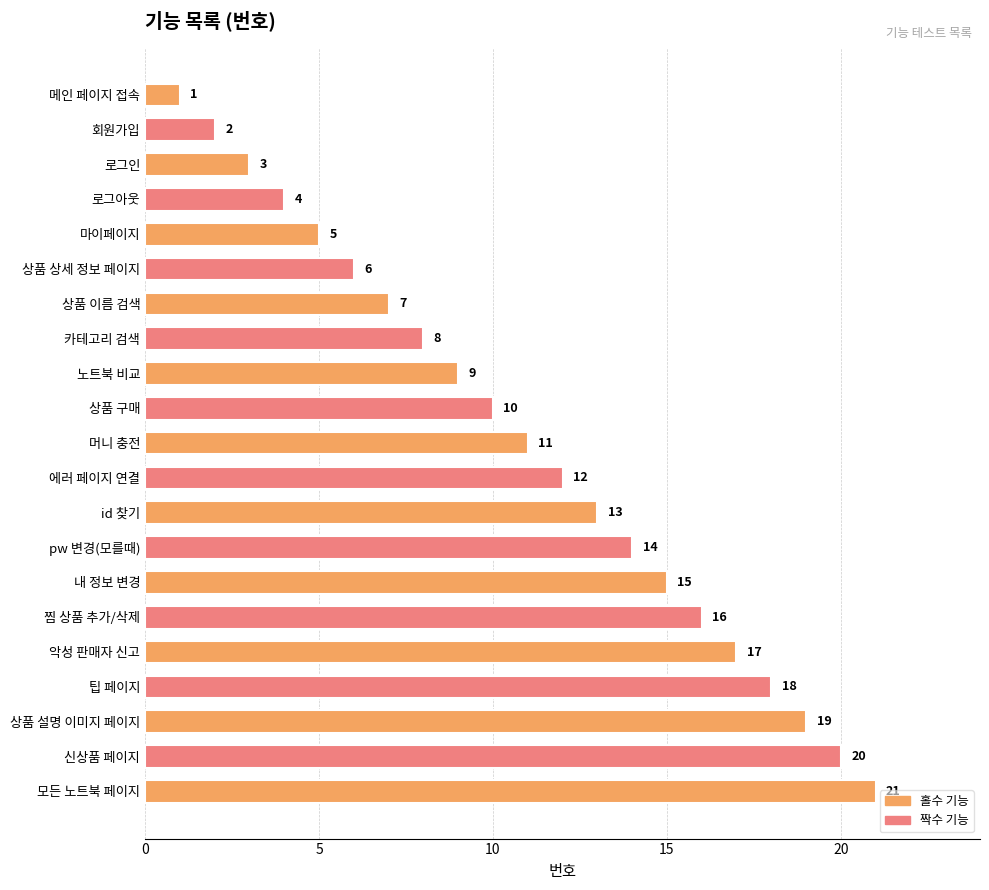

Is it true that the value at 상품 구매 is 10?

True